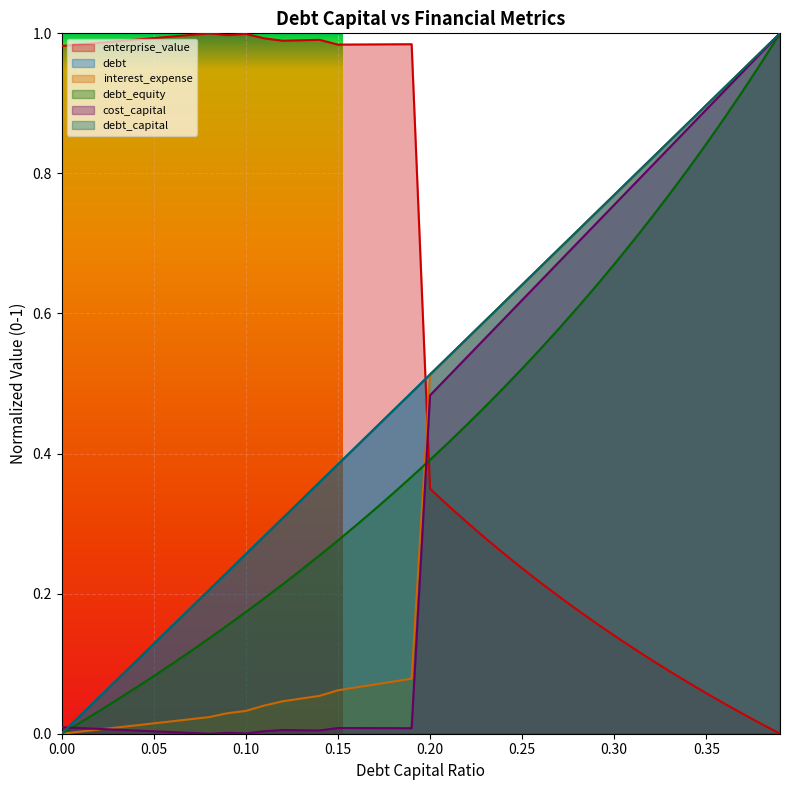

What is the label of the 4th point from the left?

0.03